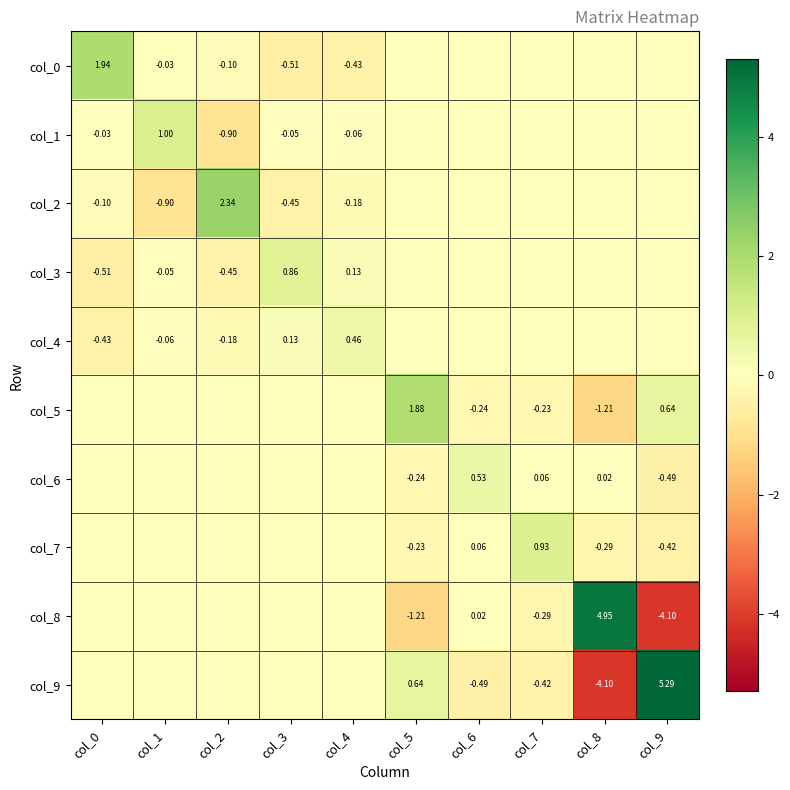

Is the value of col_8 at col_6 greater than the value of col_9 at col_9?

No